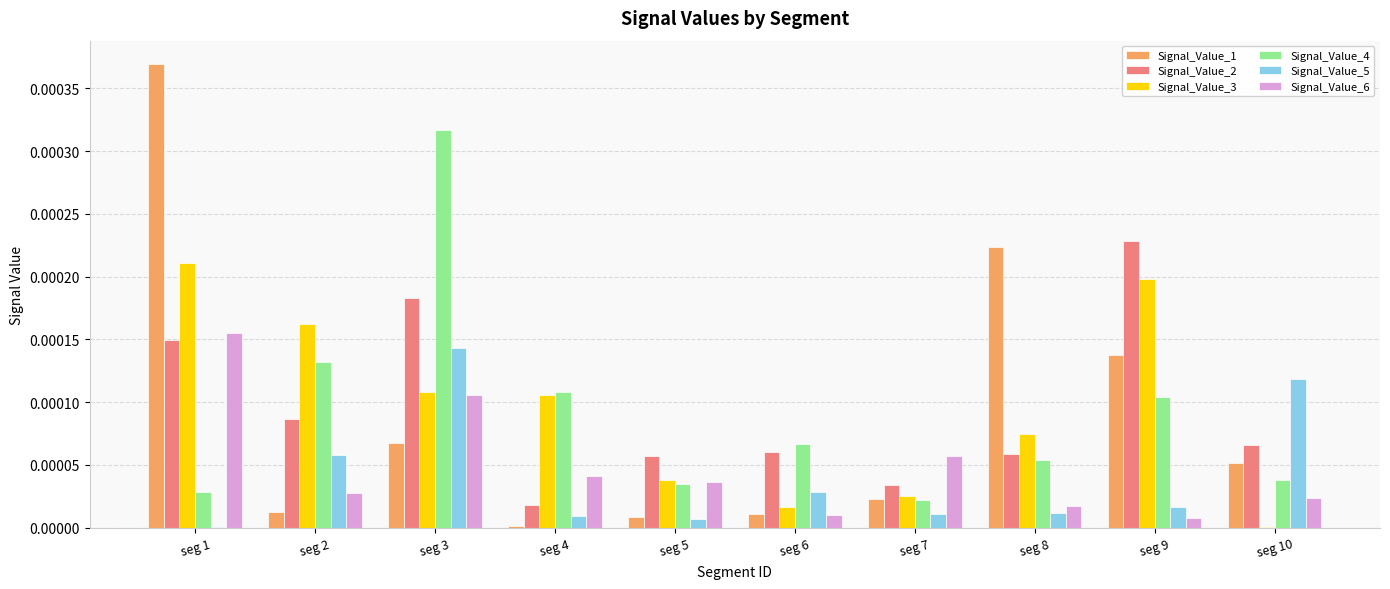

The Signal_Value_5 series shows 0.0 at seg 10. True or false?

True